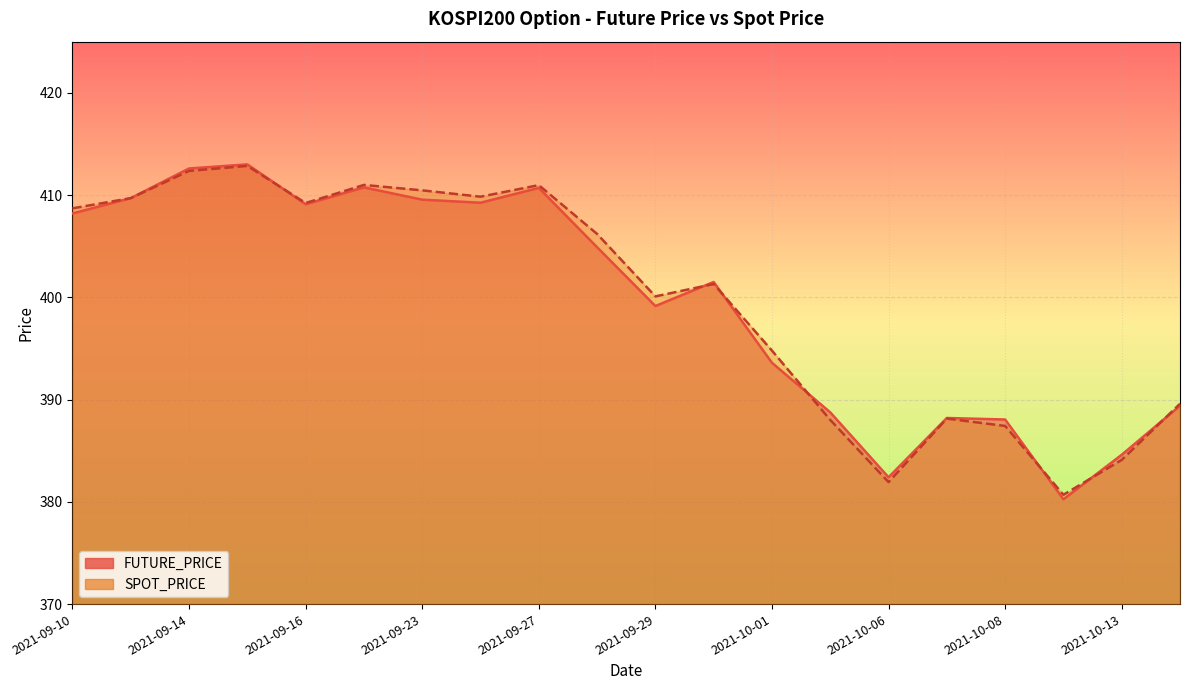

At which label does SPOT_PRICE reach its peak?

2021-09-15